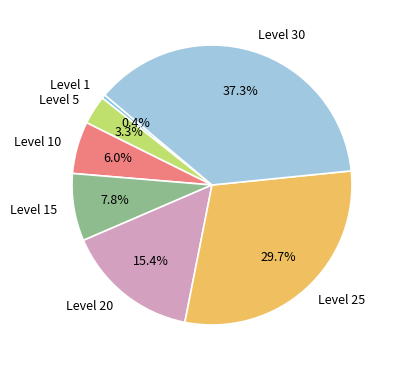

Between Level 15 and Level 1, which is larger?

Level 15